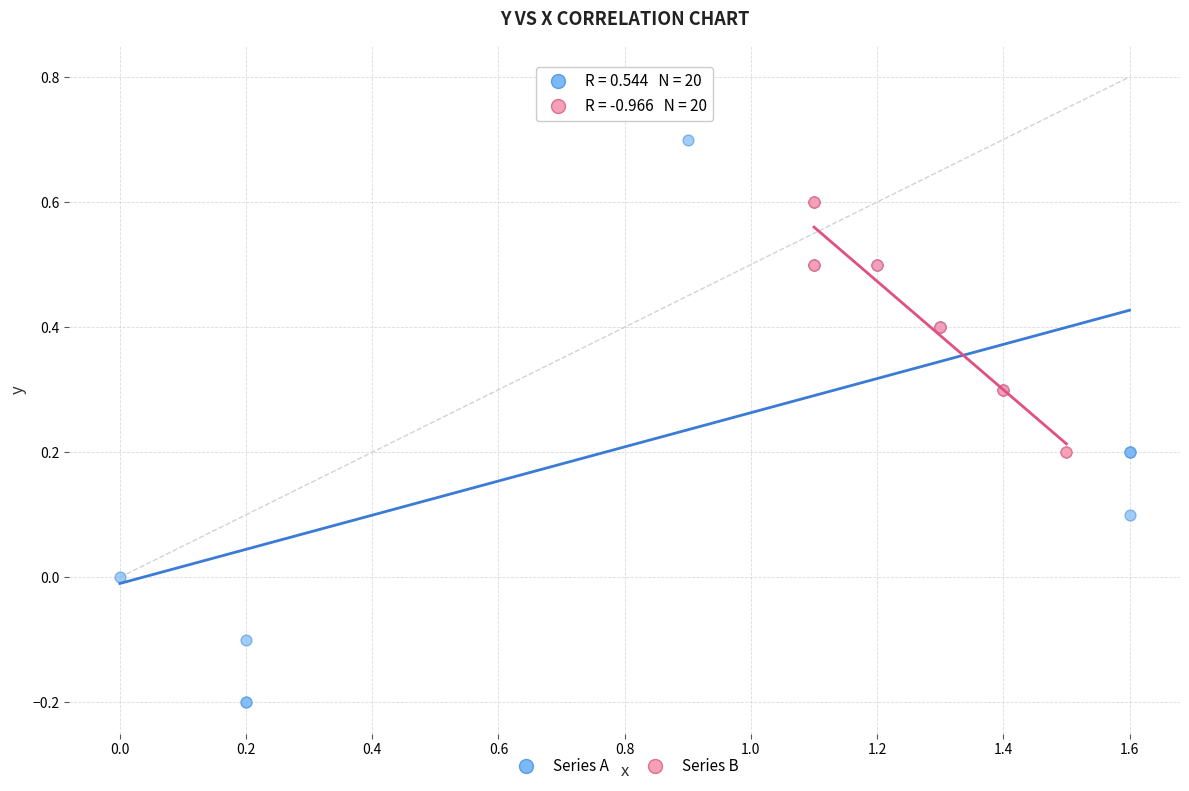

Which series reaches the maximum Y coordinate?

Series A